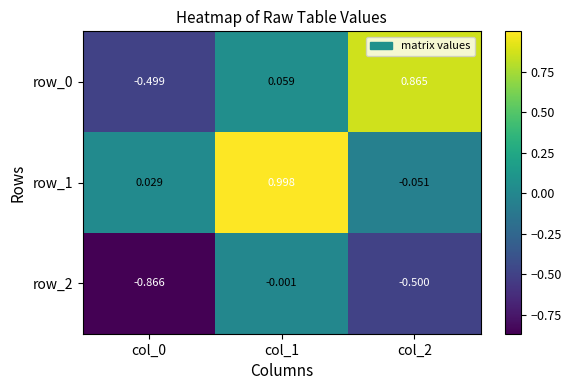

Is the value of row_1 at col_2 greater than the value of row_0 at col_0?

Yes